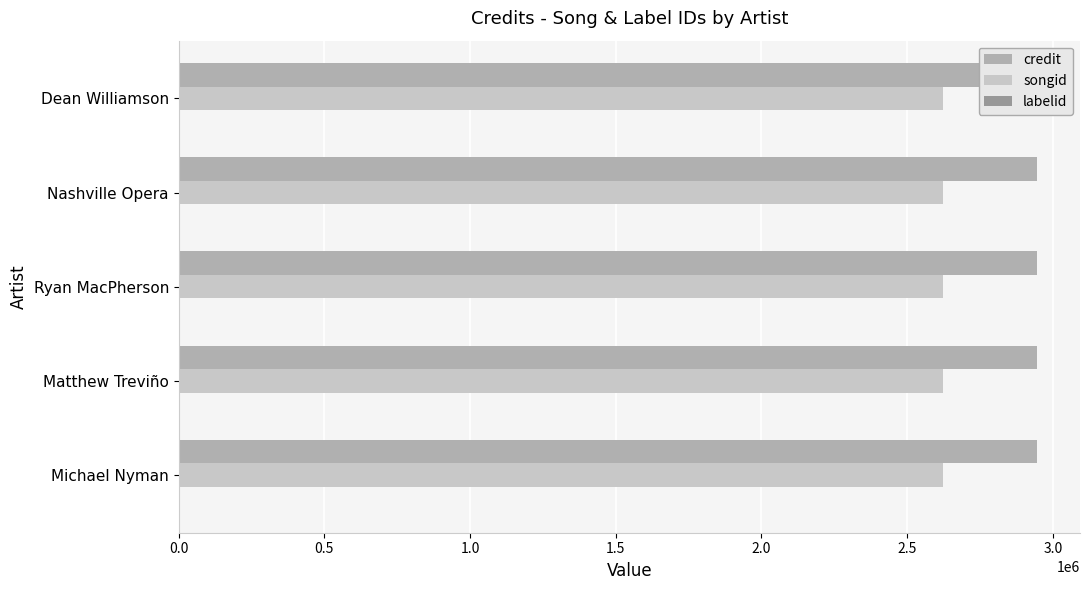

At which category is the sum across all series the highest?

Michael Nyman